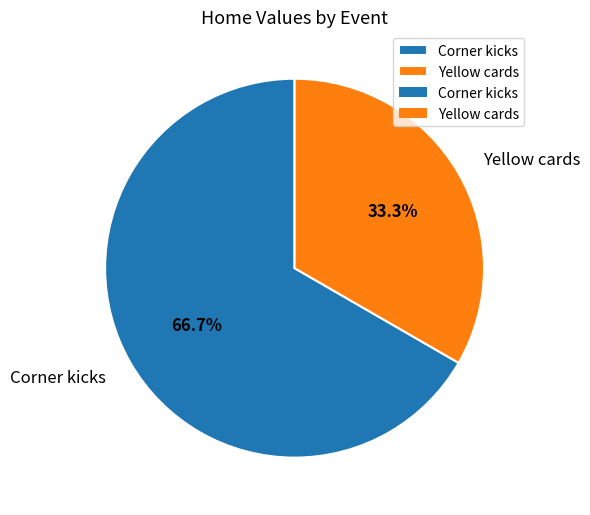

Do Yellow cards and Corner kicks together represent more than half of the pie?

Yes